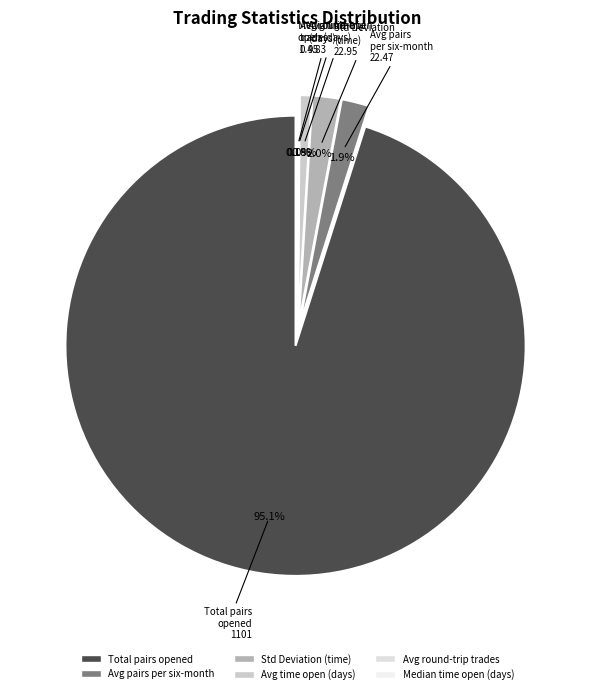

Is it true that Standard_Deviation is 8% of the pie?

False